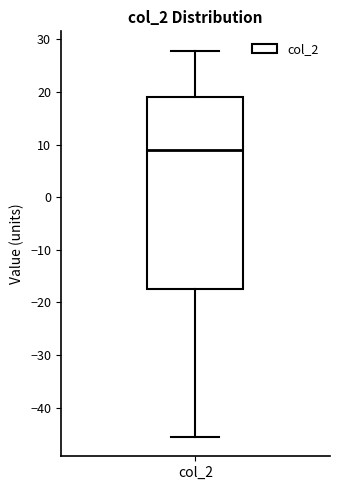

Where is the lower edge of the box for col_2 on the y-axis? The values are not printed on the chart, so give them approximately, as read against the axis.

-18